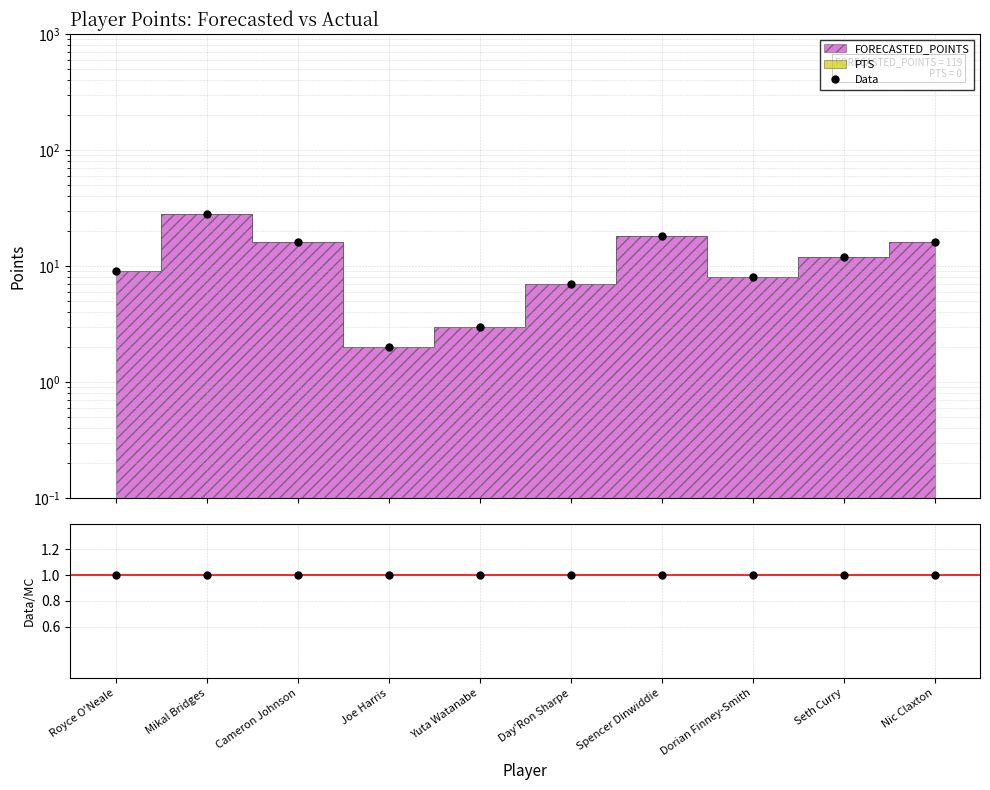

True or false: Data and Data/MC intersect in this chart.

False